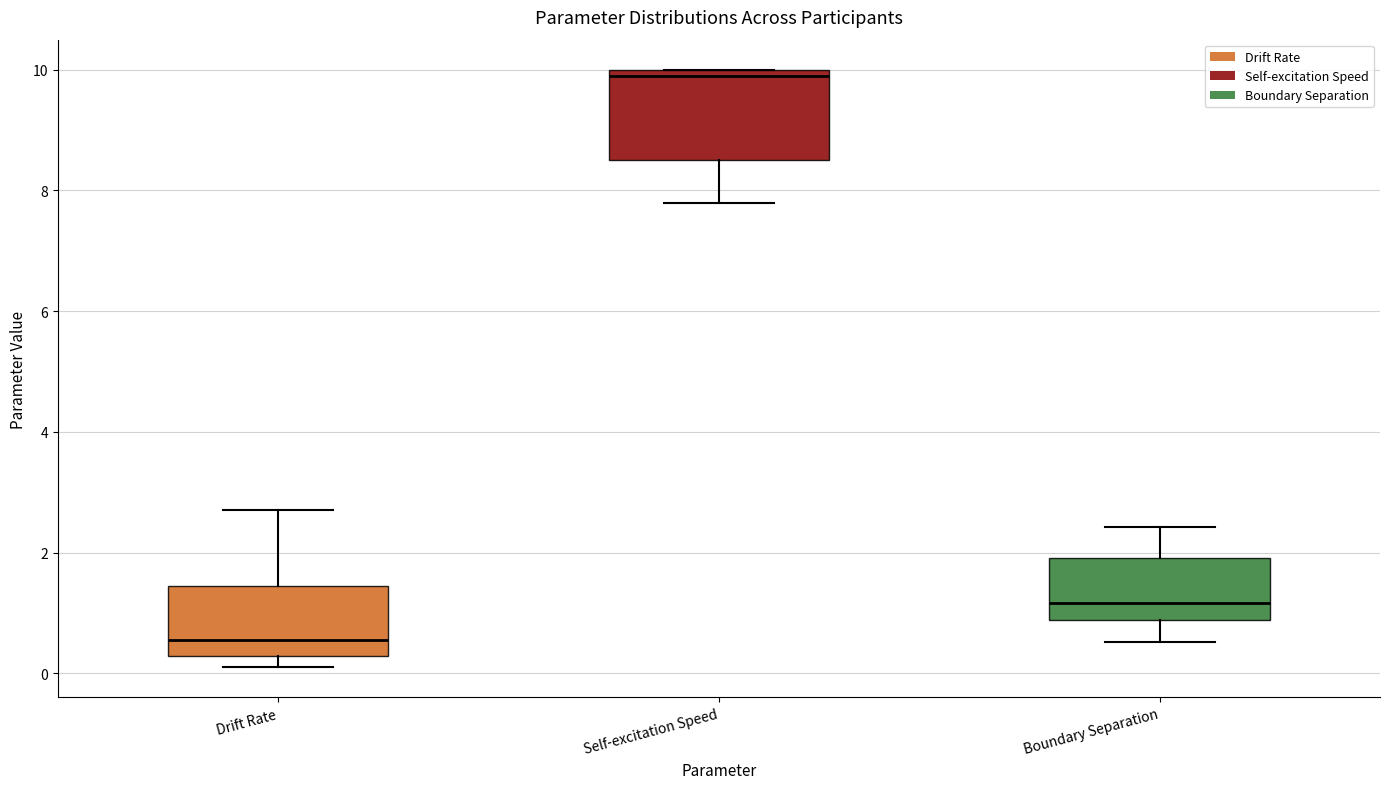

Which box's median line is the lowest?

Drift Rate